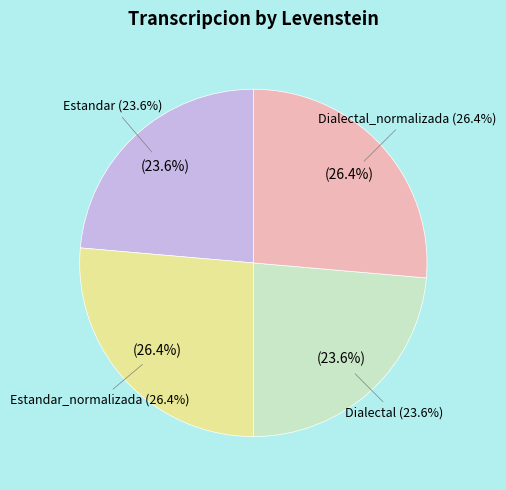

What is the largest slice in the pie chart?

Estandar_normalizada